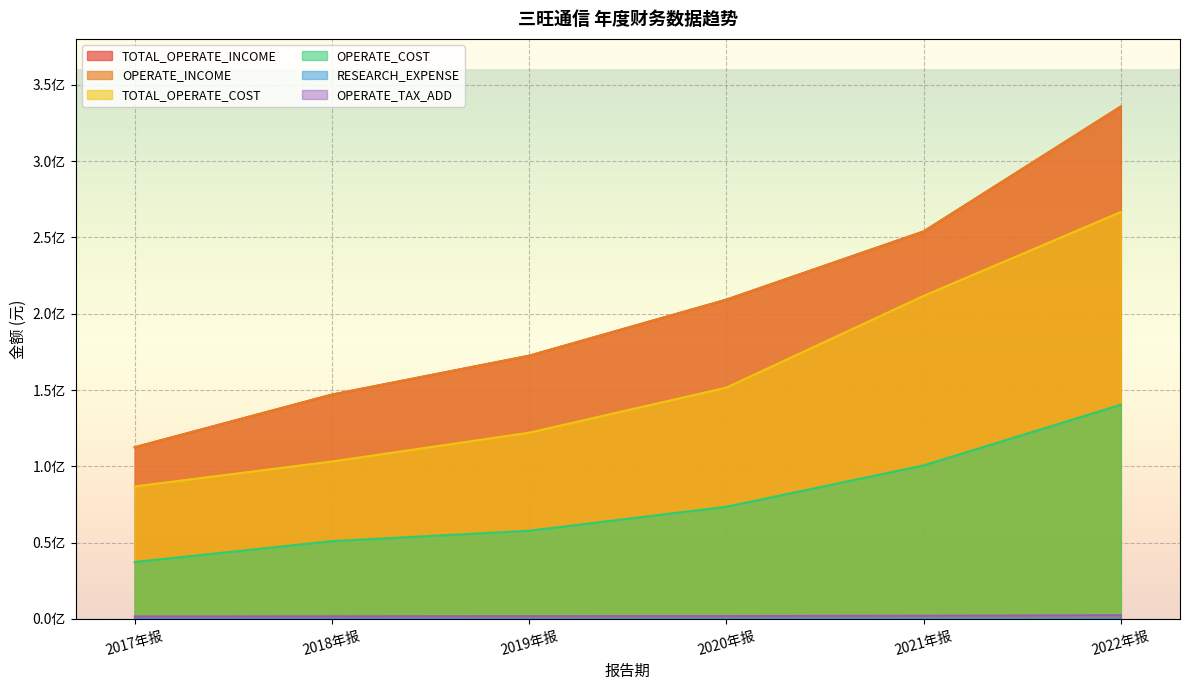

Between 2020年报 and 2021年报, which is larger?

2021年报